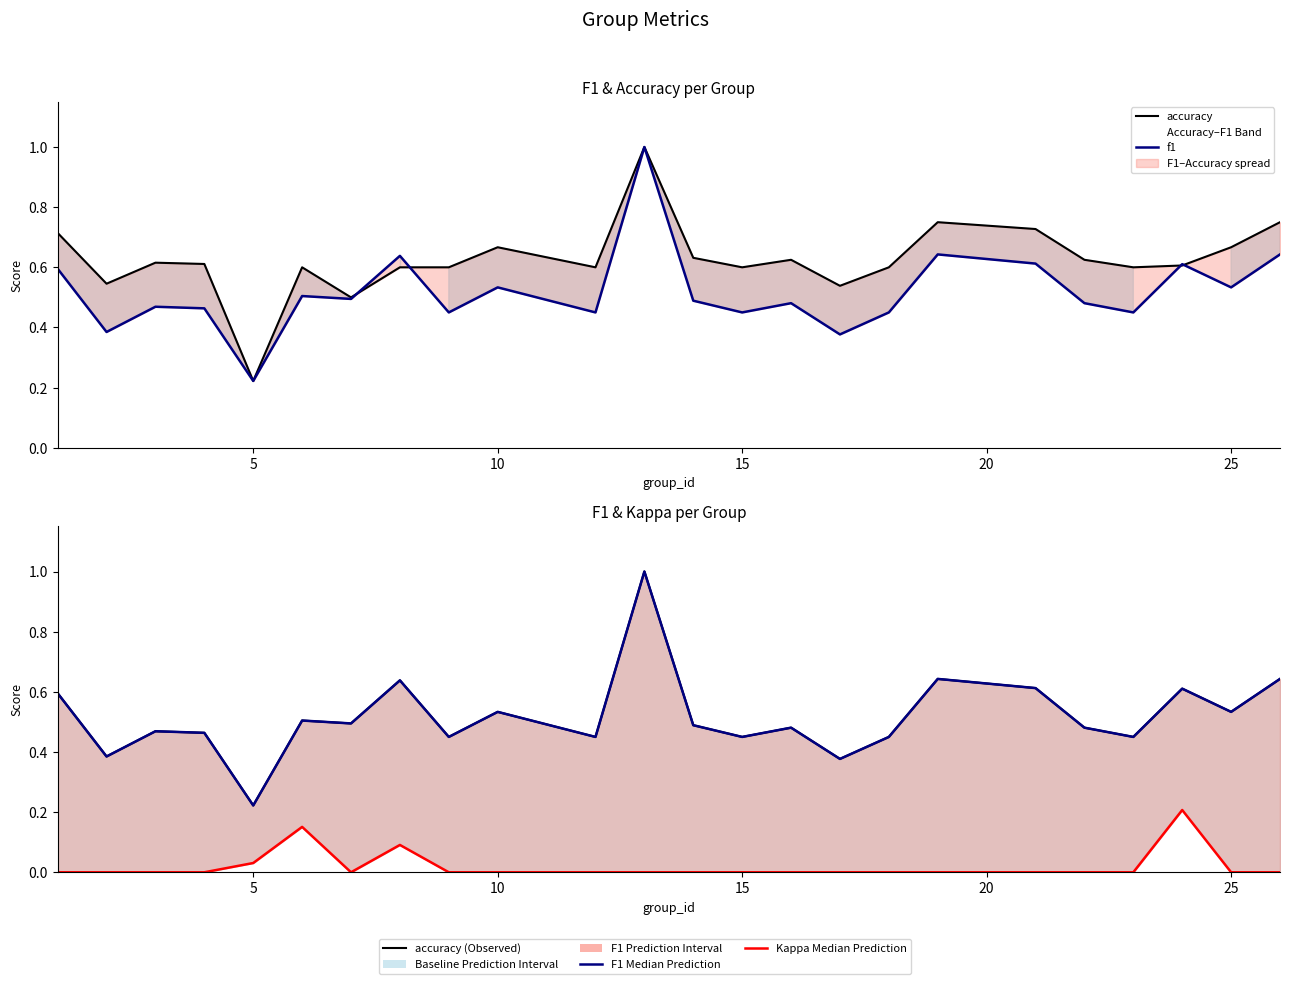

True or false: accuracy has more than 0 points higher than both neighbors.

True